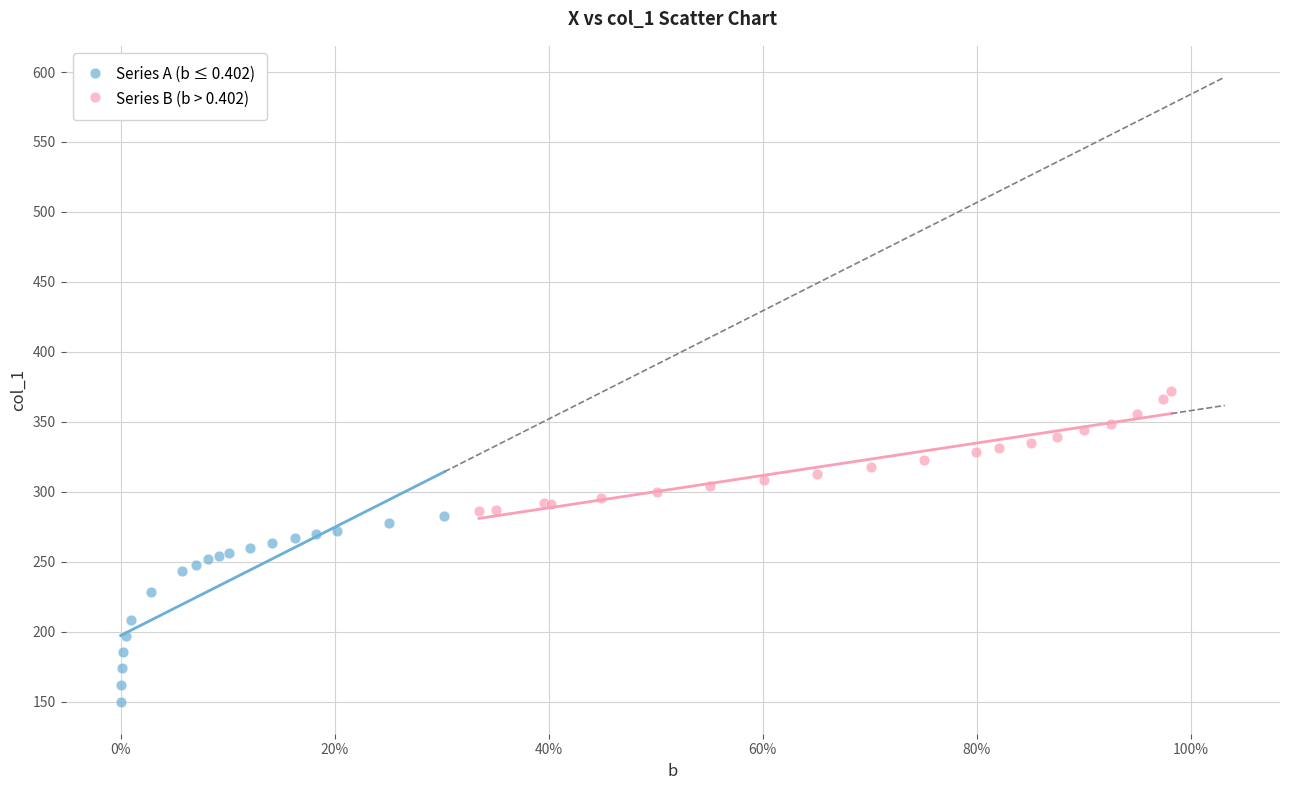

Which series contains the highest Y value?

Series B (b > 0.402)